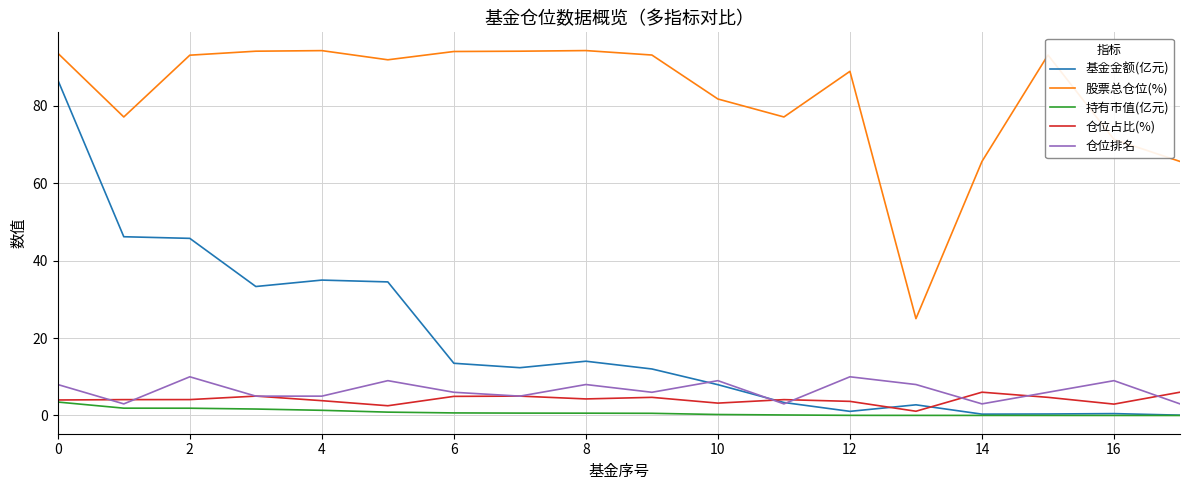

True or false: 股票总仓位(%) and 仓位排名 intersect in this chart.

False